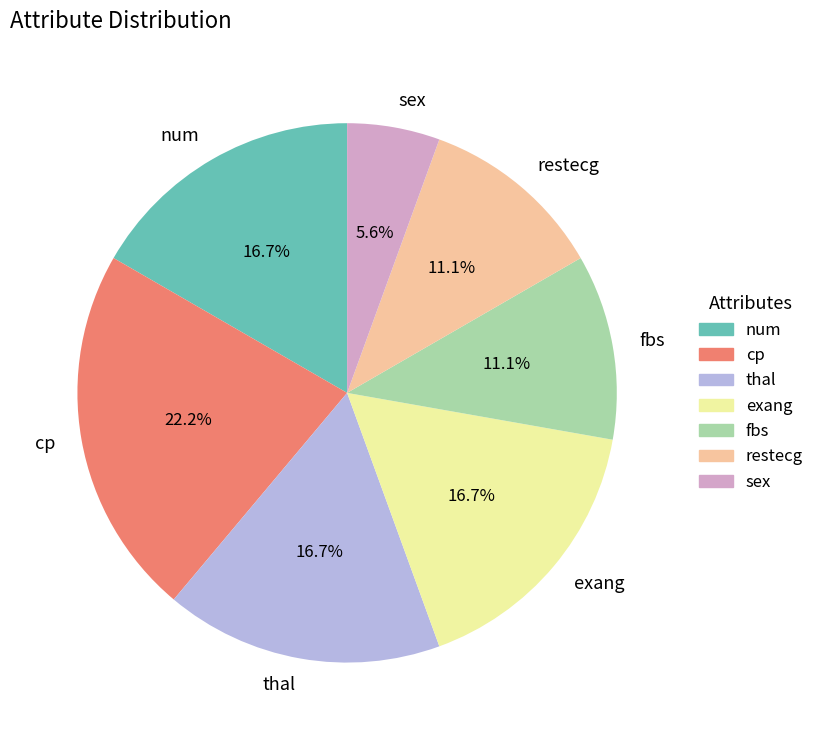

Which slice is the smallest?

sex